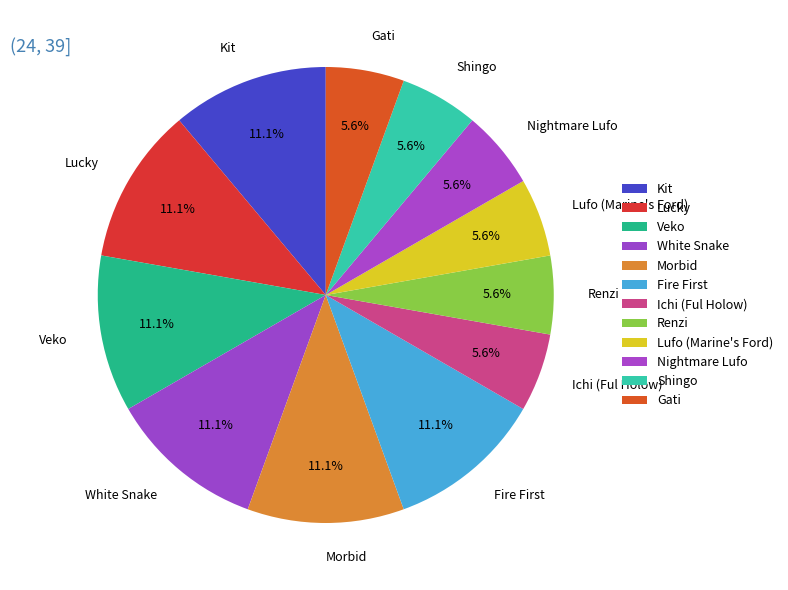

Which has a higher value, White Snake or Shingo?

White Snake